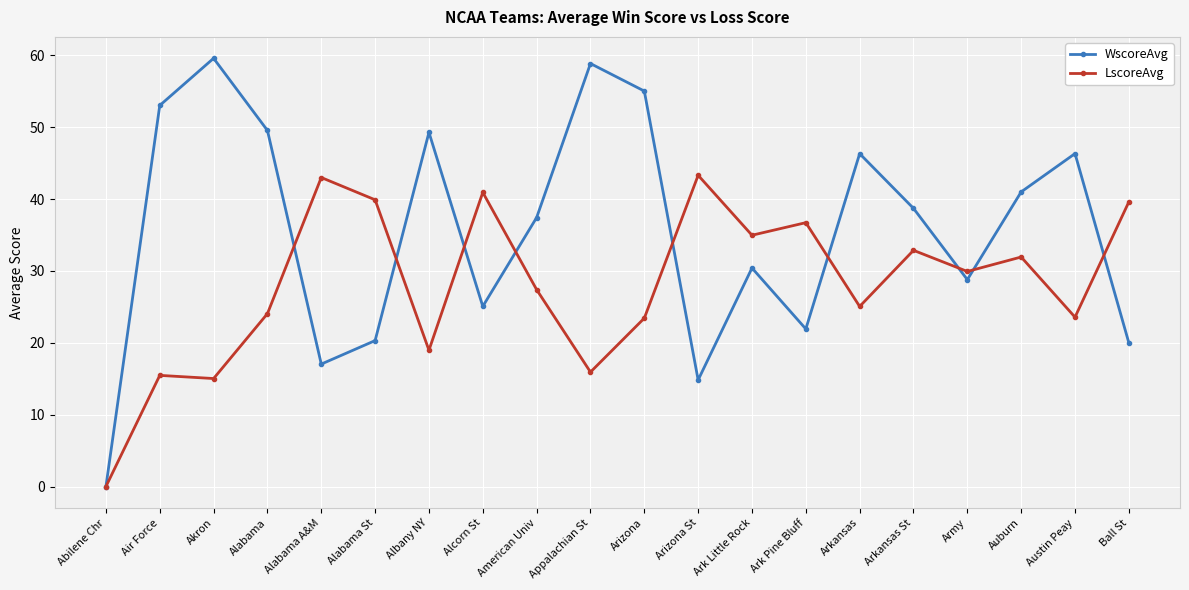

Is the value of LscoreAvg at Army greater than the value of WscoreAvg at Albany NY?

No